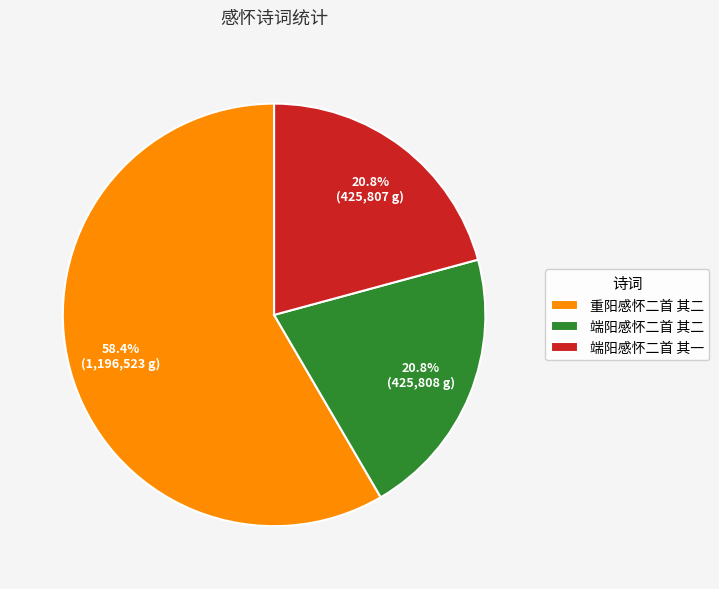

Count the number of slices in the pie.

3